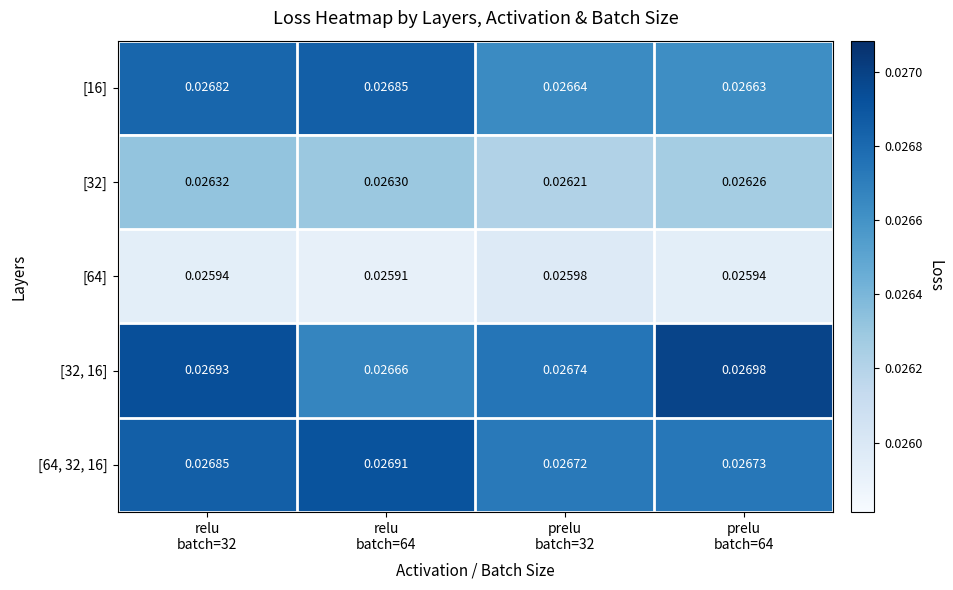

Between relu
batch=32 and prelu
batch=32, which series saw the biggest shift?

[32, 16]